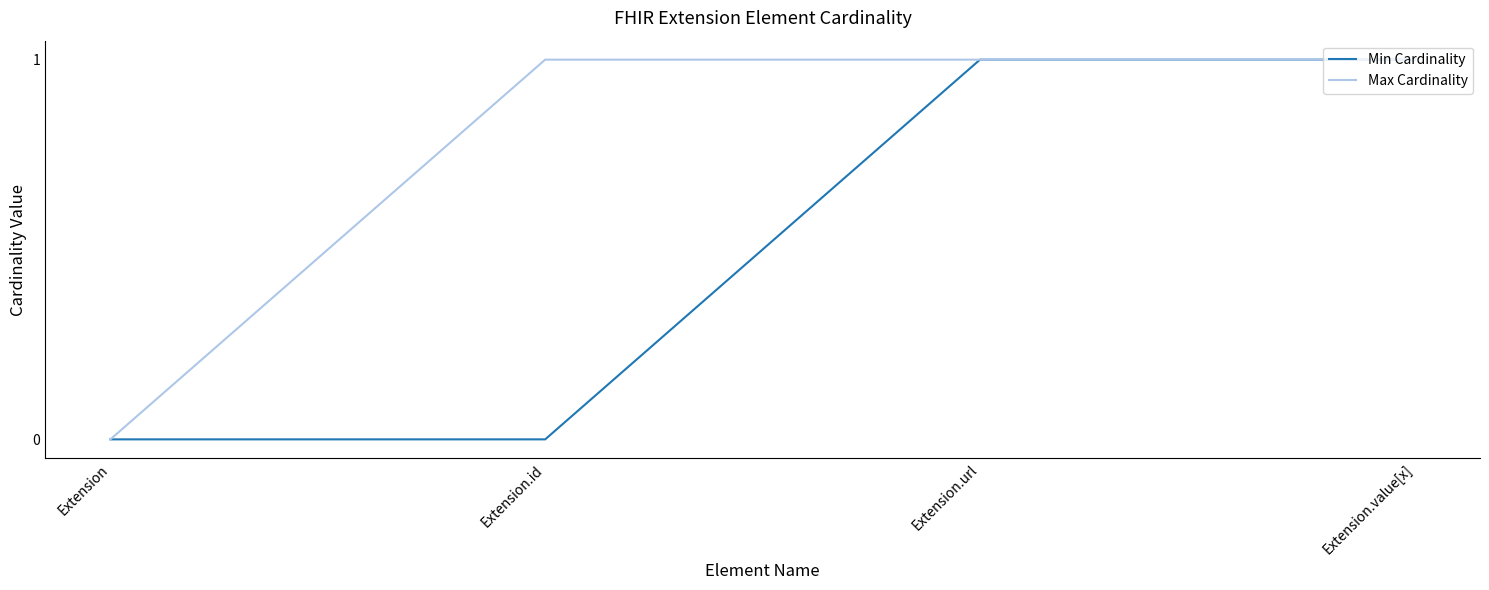

Is the value of Min Cardinality at Extension greater than the value of Max Cardinality at Extension.value[x]?

No